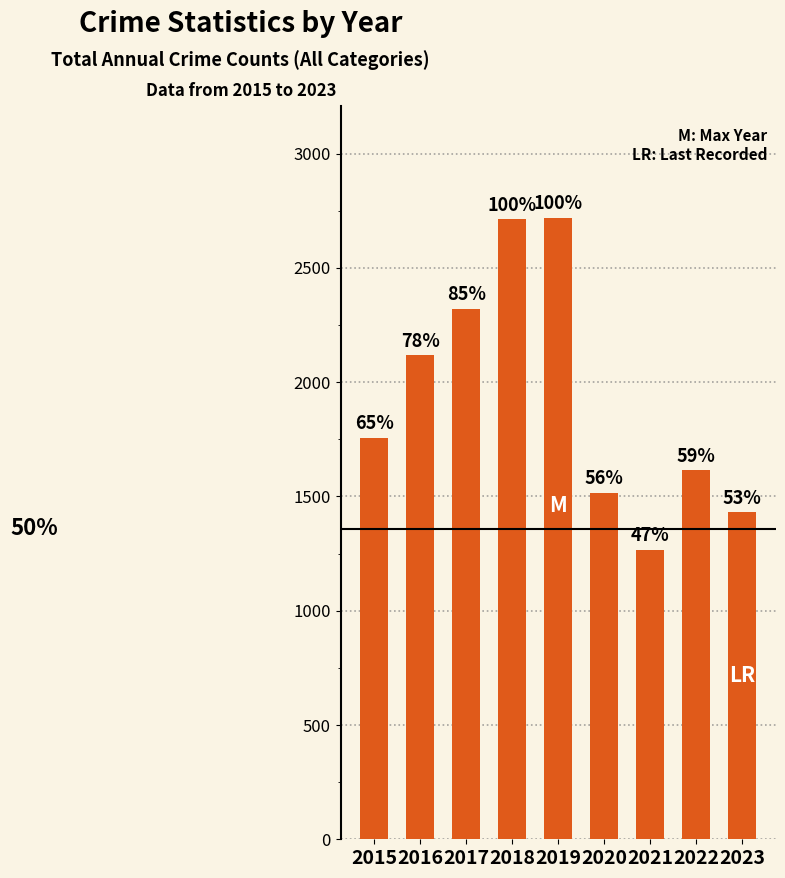

Does the chart contain stacked bars?

No